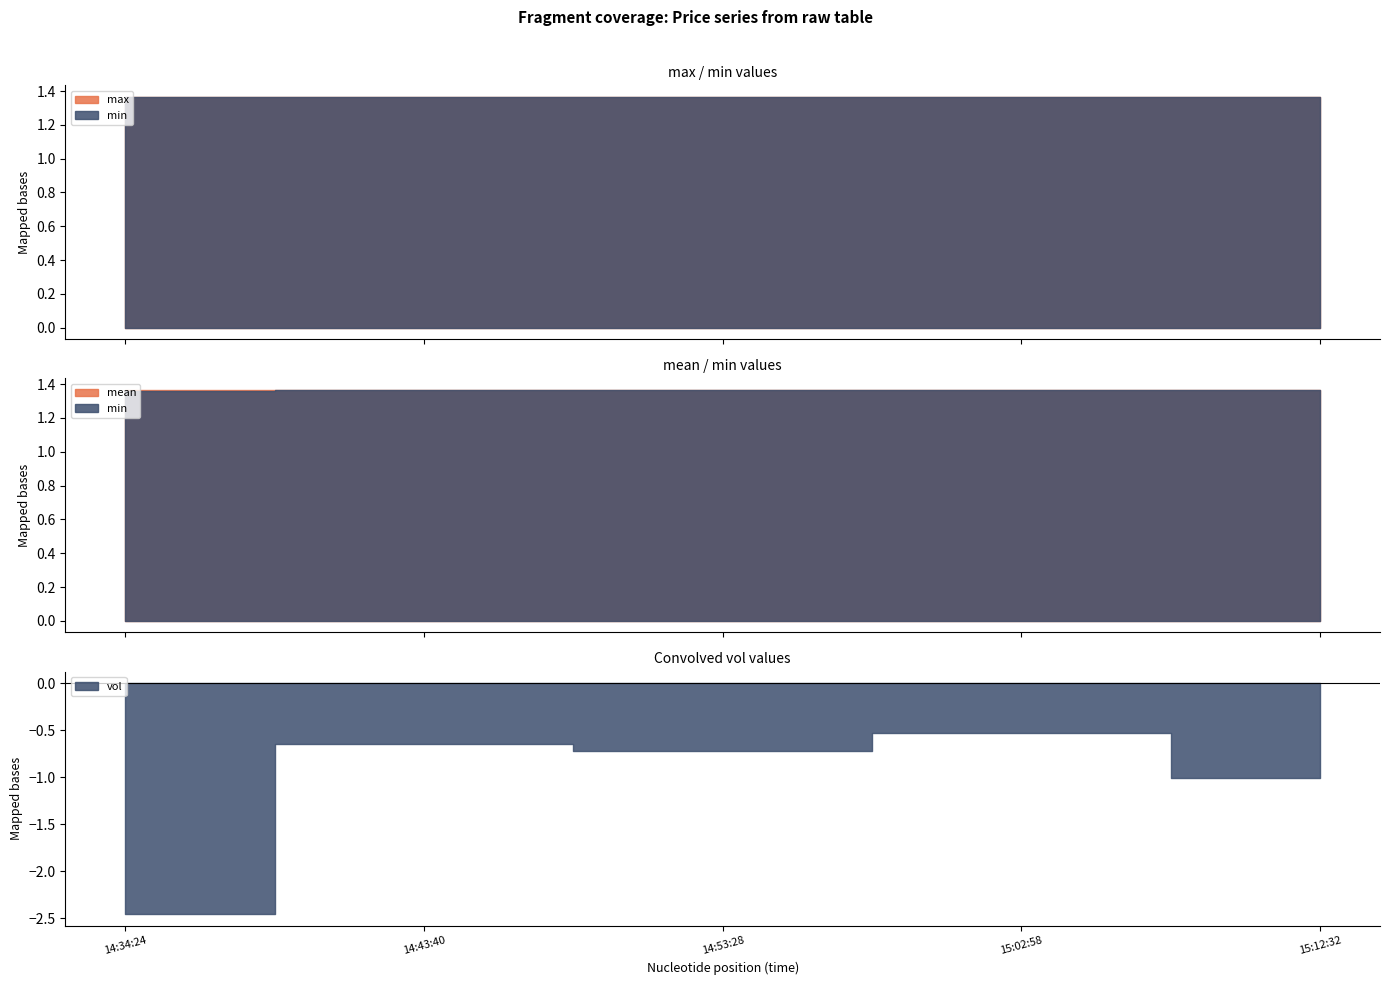

What position from the right is 2022-12-07 14:43:40?

4